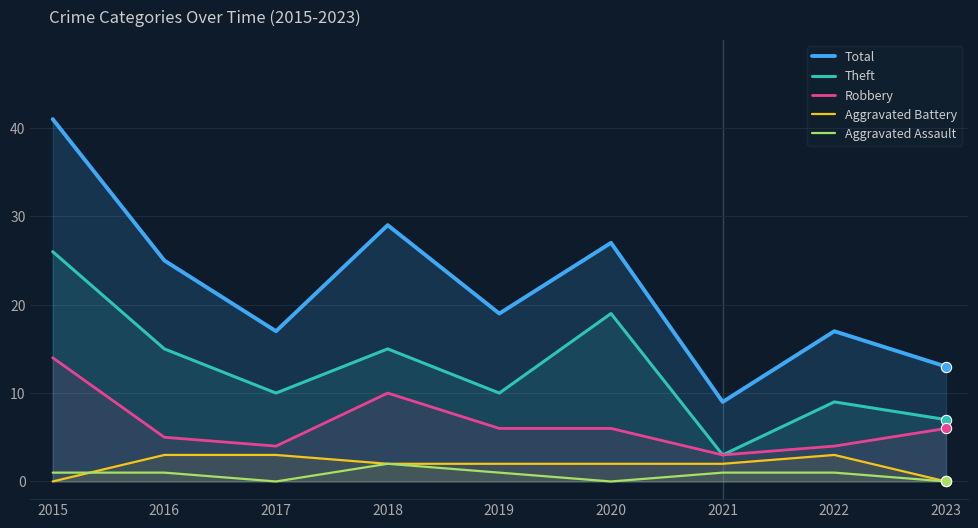

What is the total value across all series at 2020?

54